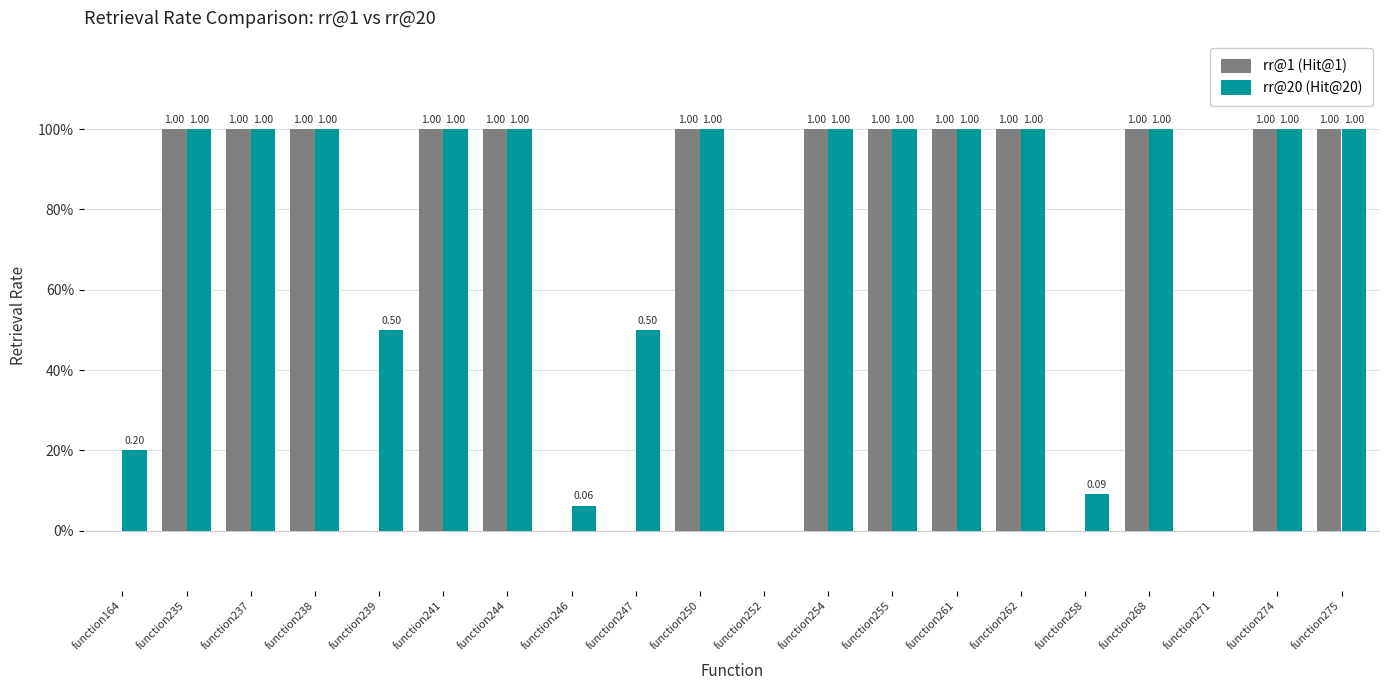

What are all the series names shown in the legend?

rr@1 (Hit@1), rr@20 (Hit@20)